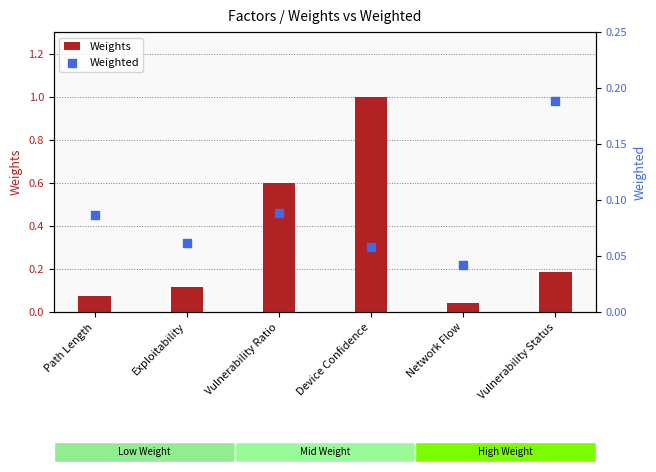

Which series has the largest total across all categories?

Weights